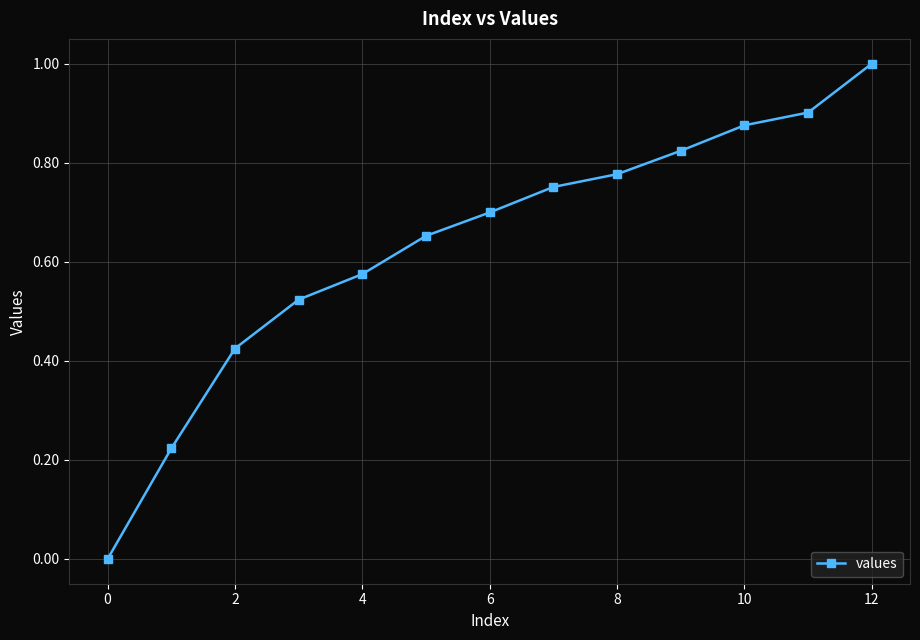

What is the greatest value displayed?

1.0